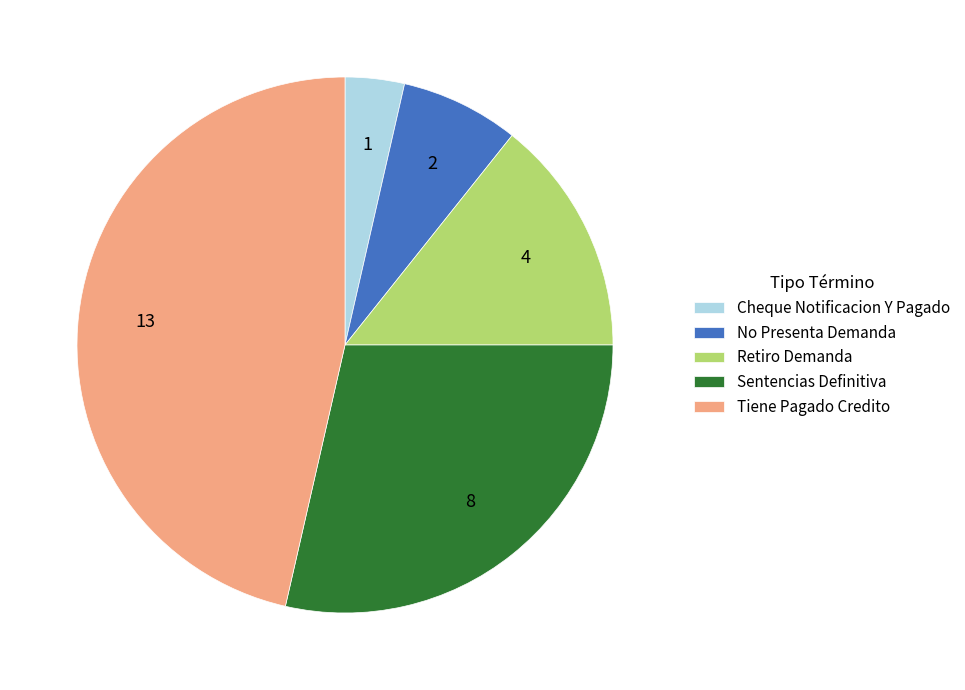

Is the sum of Sentencias Definitiva and Tiene Pagado Credito greater than half?

Yes